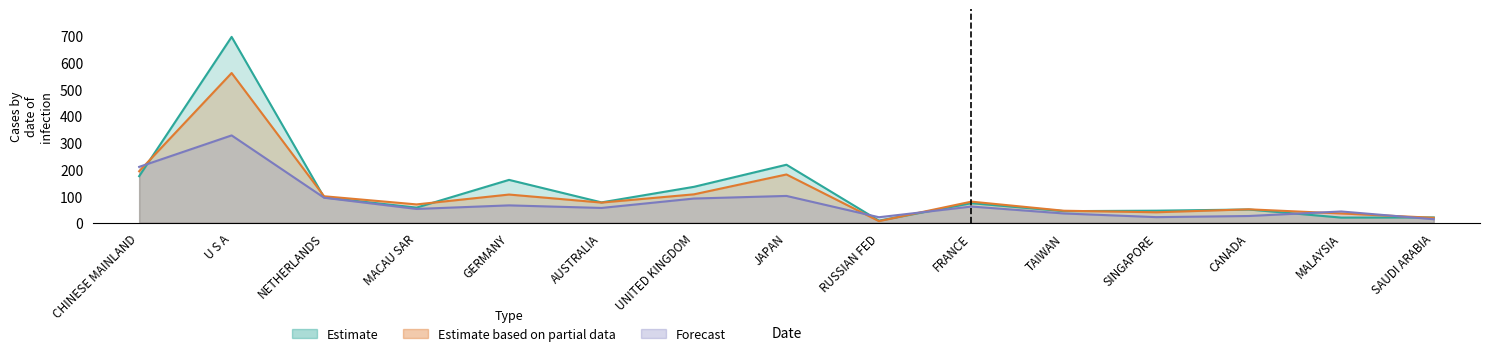

What is the value of the Forecast (202012) point at the 8th from the left?

100.3